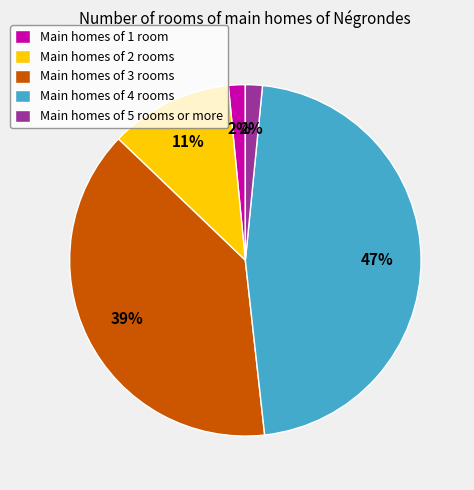

Which slice is the largest?

Main homes of 4 rooms